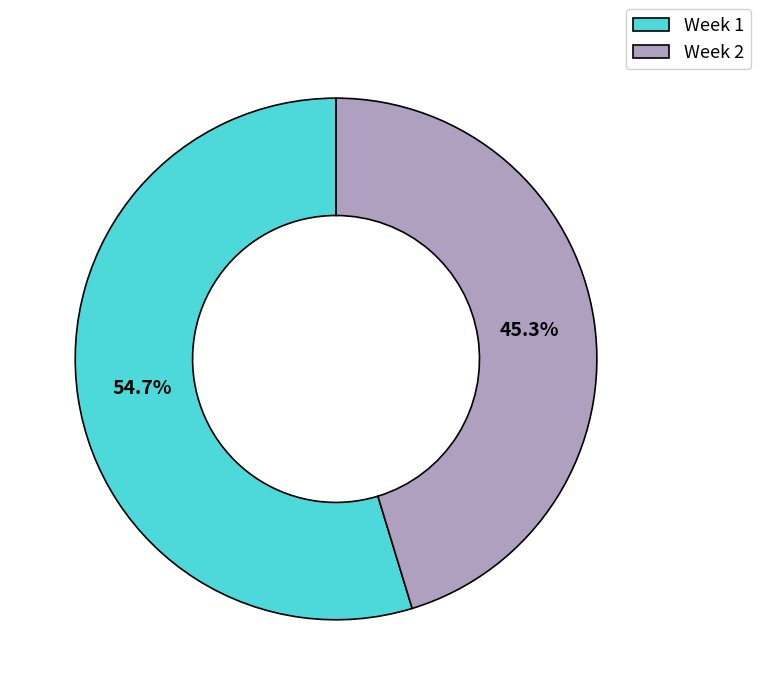

Is there any slice that represents more than half of the pie?

Yes